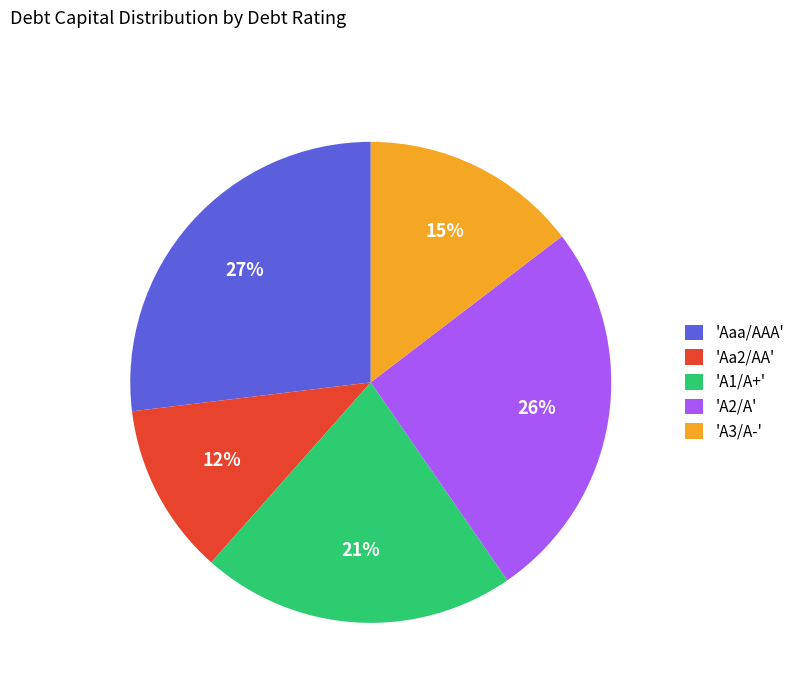

What is the smallest slice in the pie chart?

'Aa2/AA'